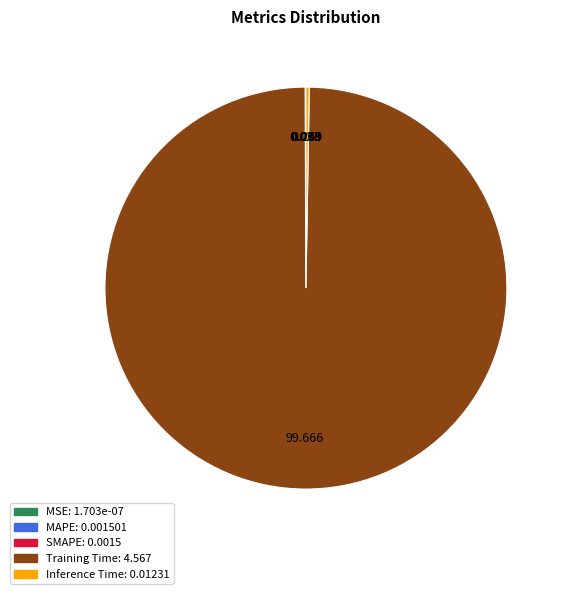

Which slice is the largest?

Training Time